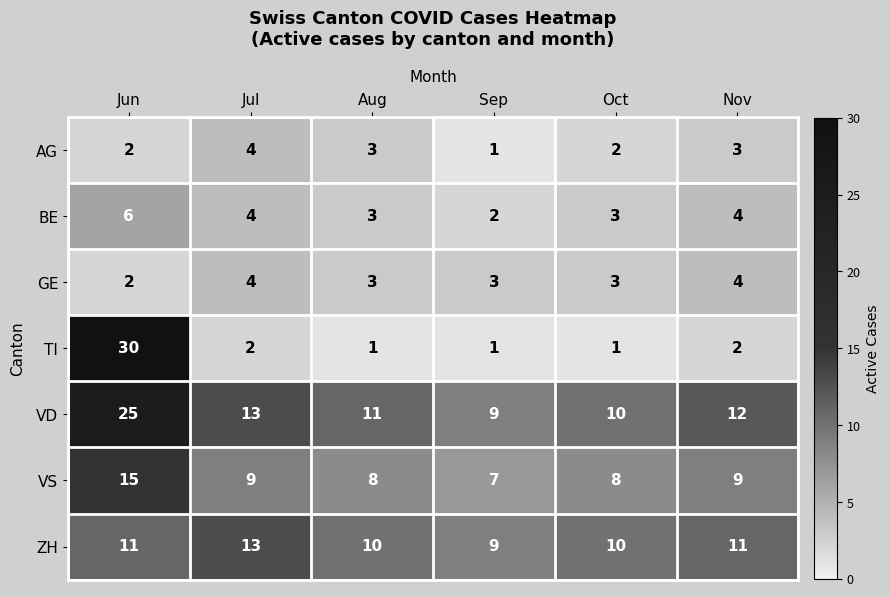

Where does the BE series first go above 4?

Jun